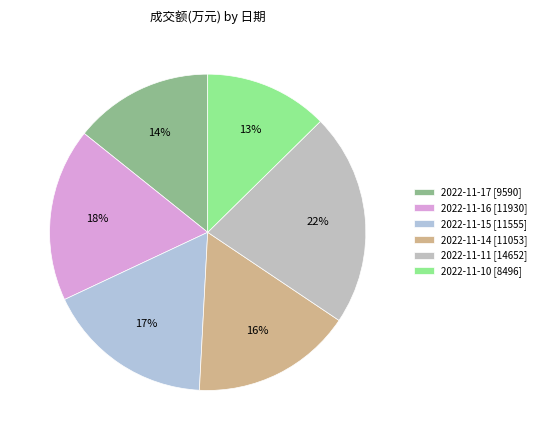

To the nearest percent, what portion does 2022-11-11 represent?

22%